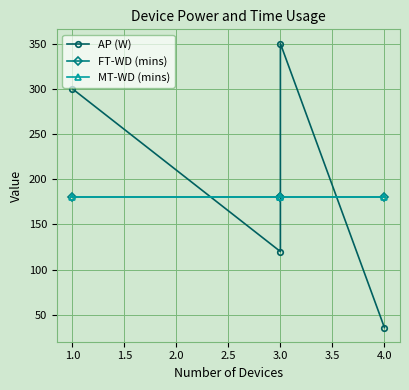

True or false: MT-WD (mins) has more than 0 points higher than both neighbors.

False